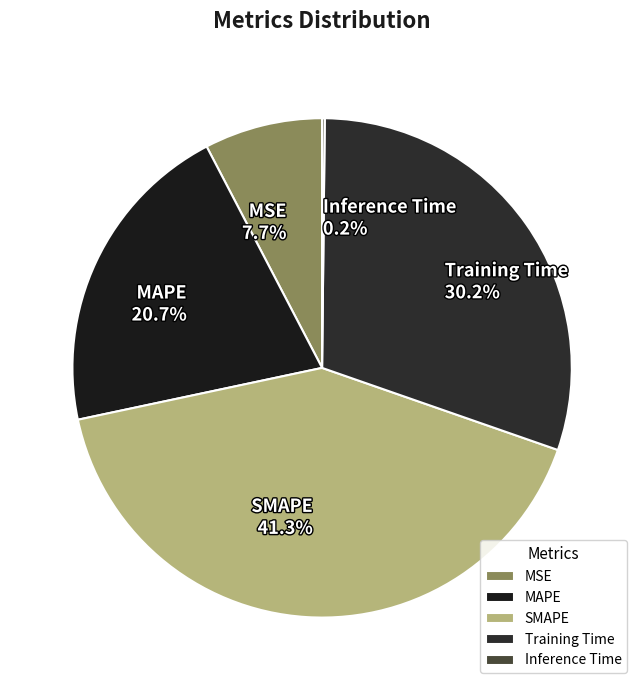

To the nearest percent, what is the average slice percentage?

20%